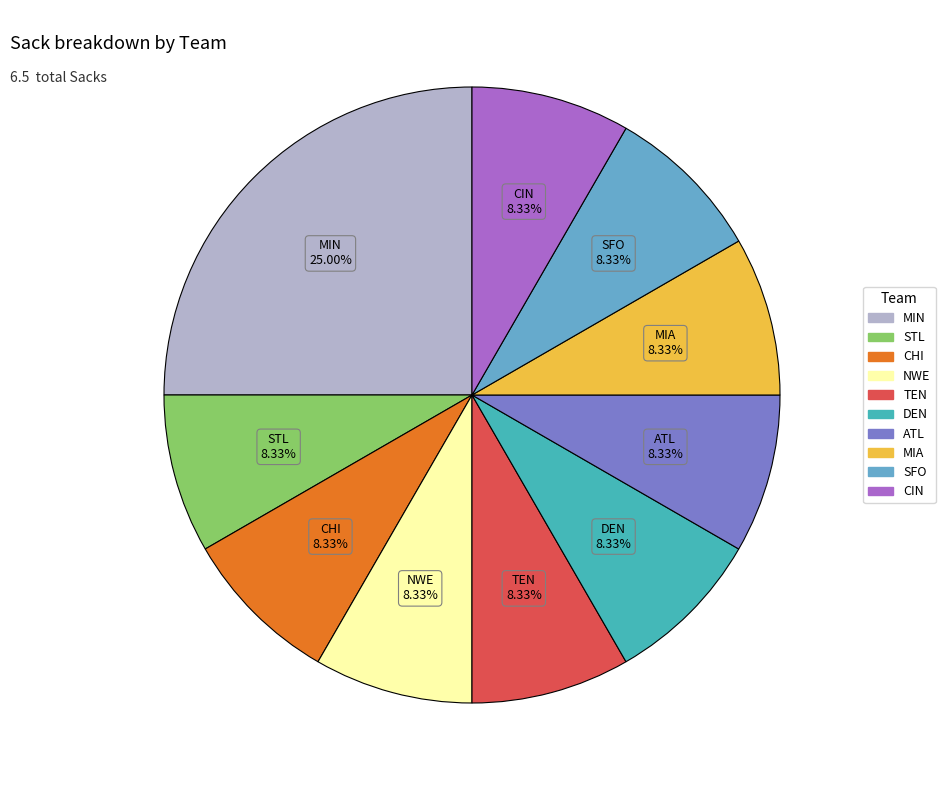

Is there a majority slice in this chart?

No